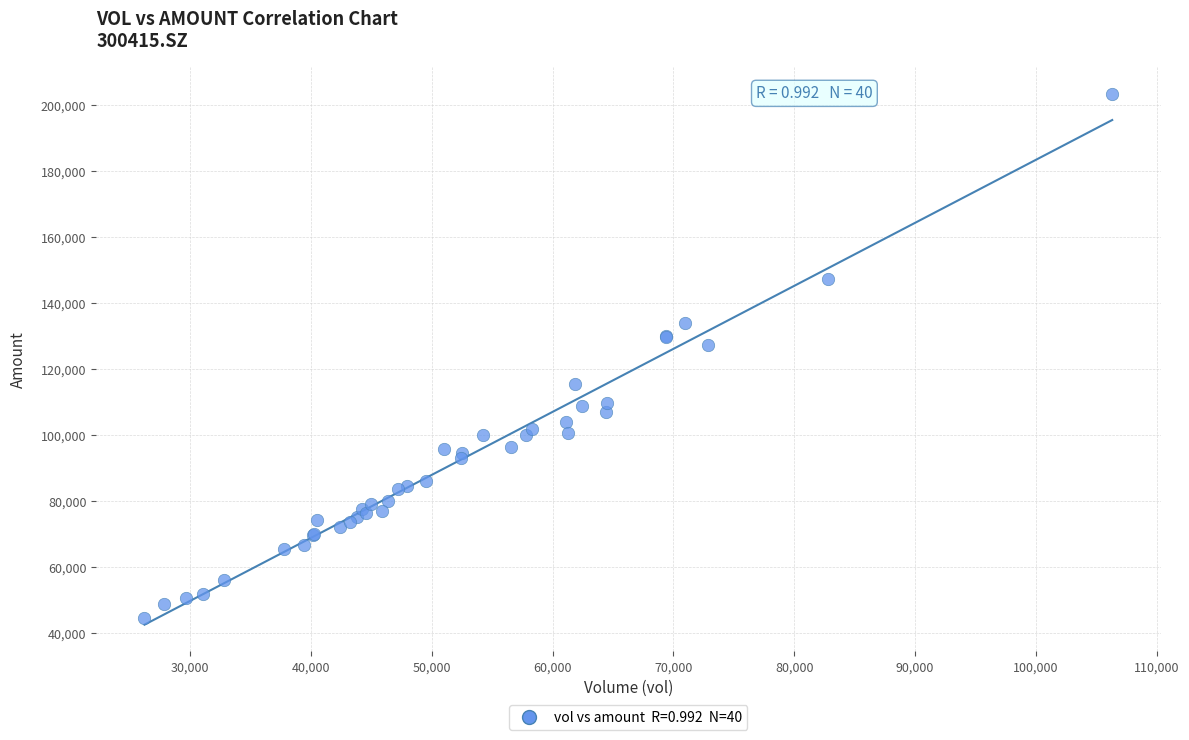

What Y value in the scatter plot is closest to 123905?

127336.8